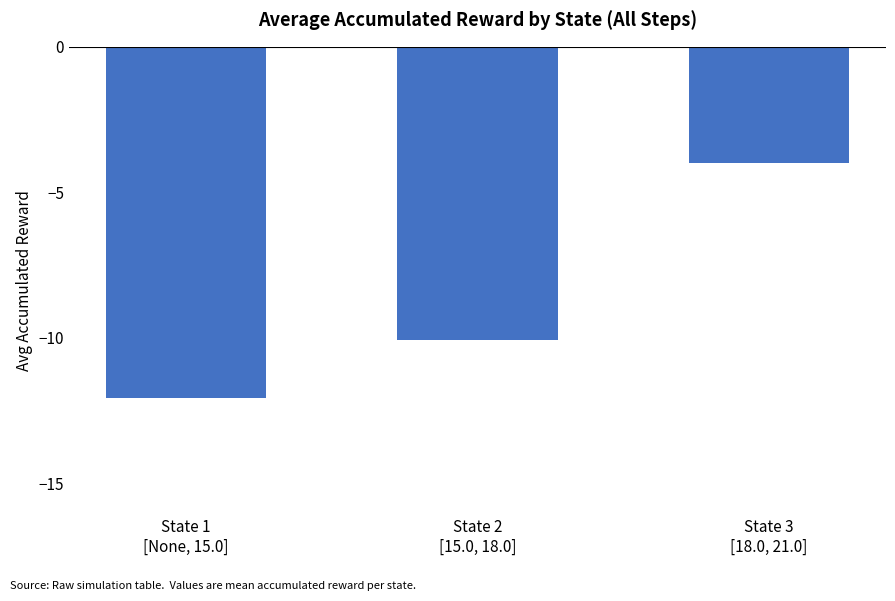

What is the value of the 3rd bar from the left?

-4.0